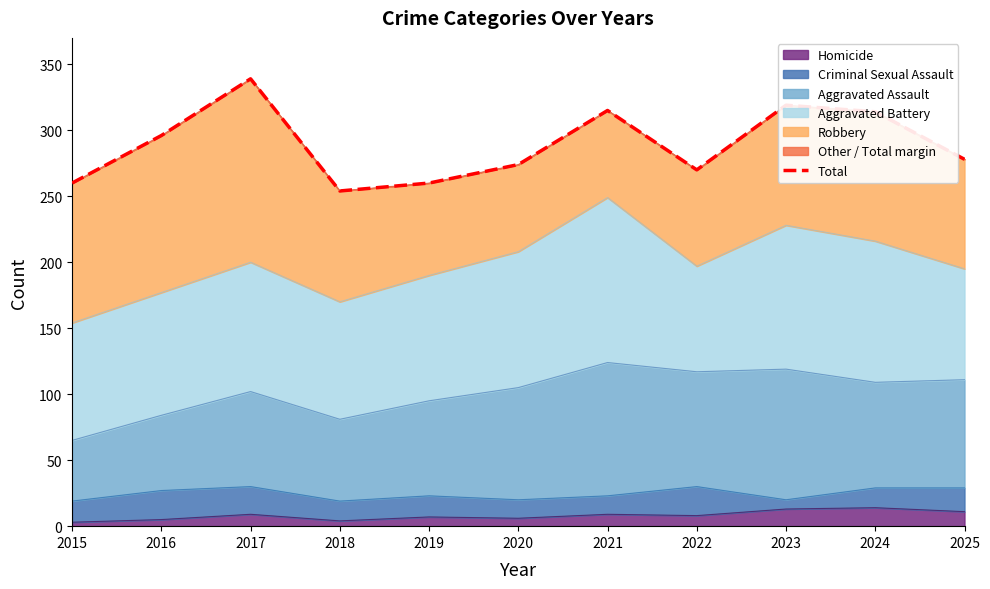

Which label corresponds to the smallest value in the chart?

2018